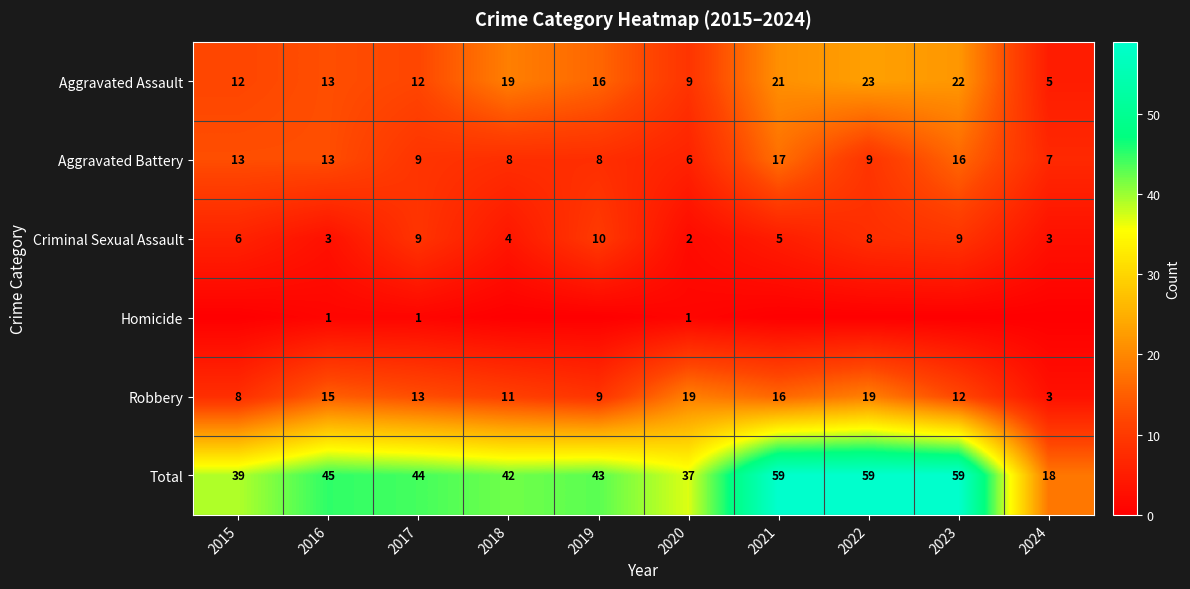

True or false: Aggravated Battery has a value of 10 at 2023.

False